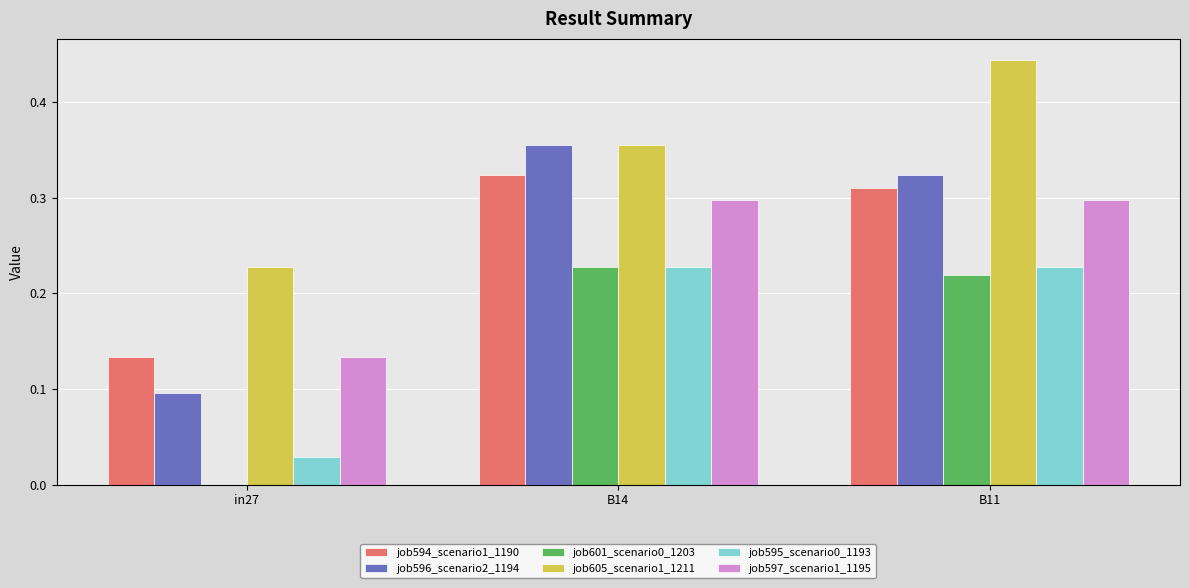

Is the value of job601_scenario0_1203 at B14 greater than the value of job596_scenario2_1194 at B14?

No